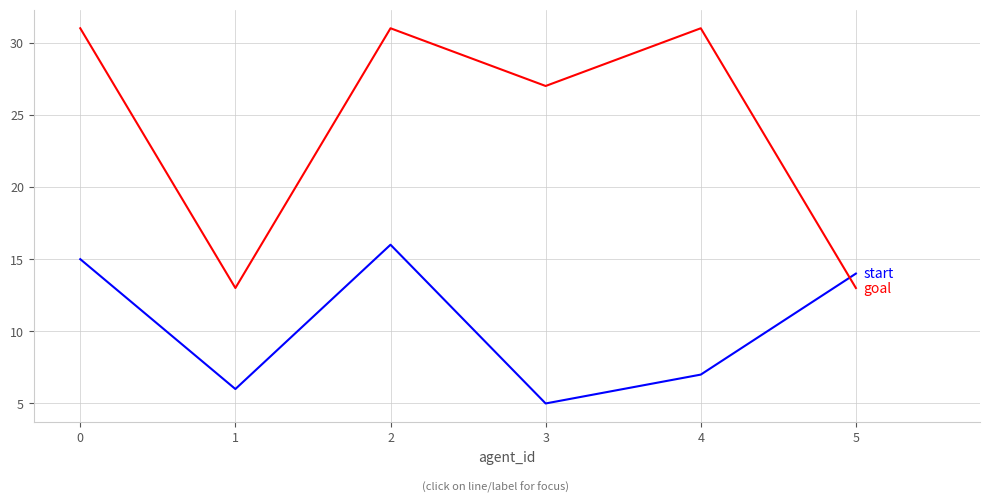

What is the spread (max minus min) of values at 2?

15